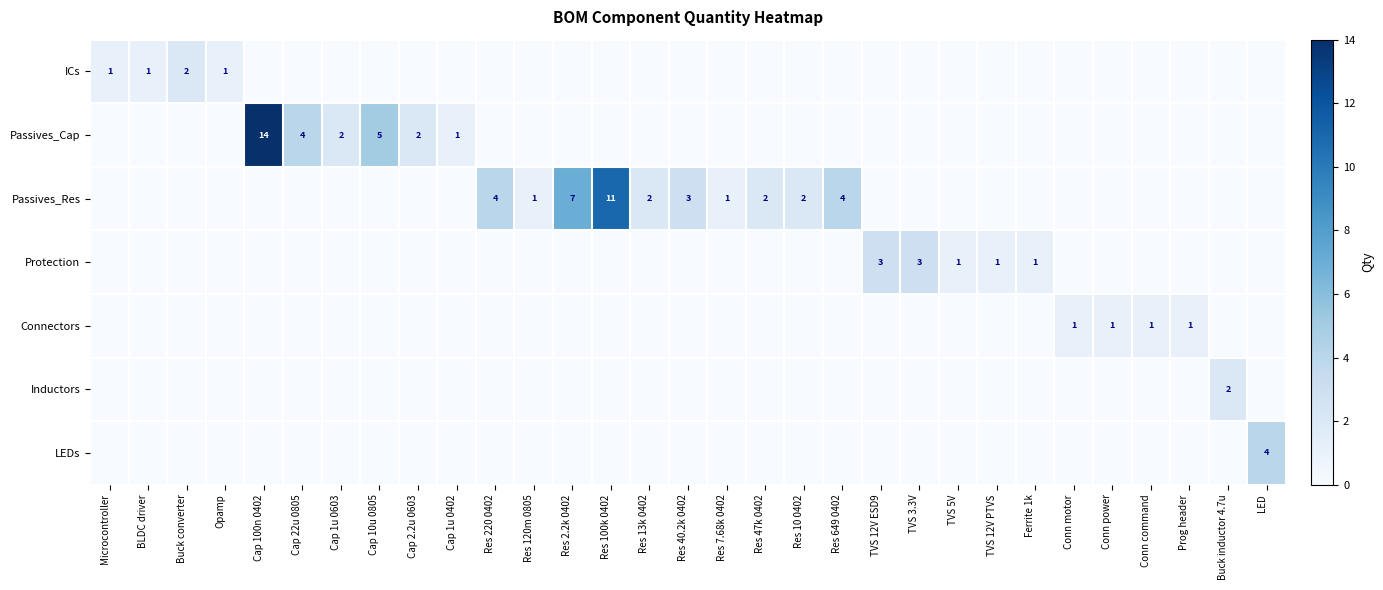

What is the difference between the highest and lowest values at Cap 2.2u 0603?

2